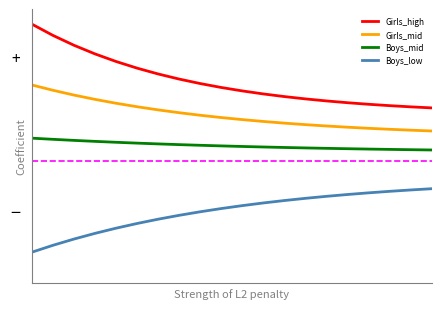

True or false: Boys_low and Girls_high cross at least once.

False